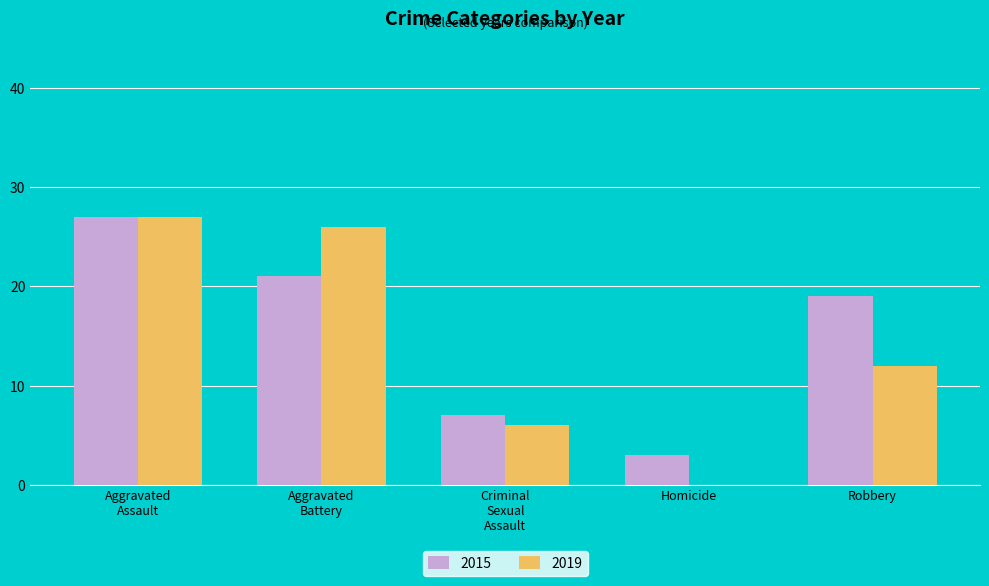

Are the bars grouped side by side (vs. stacked)?

Yes